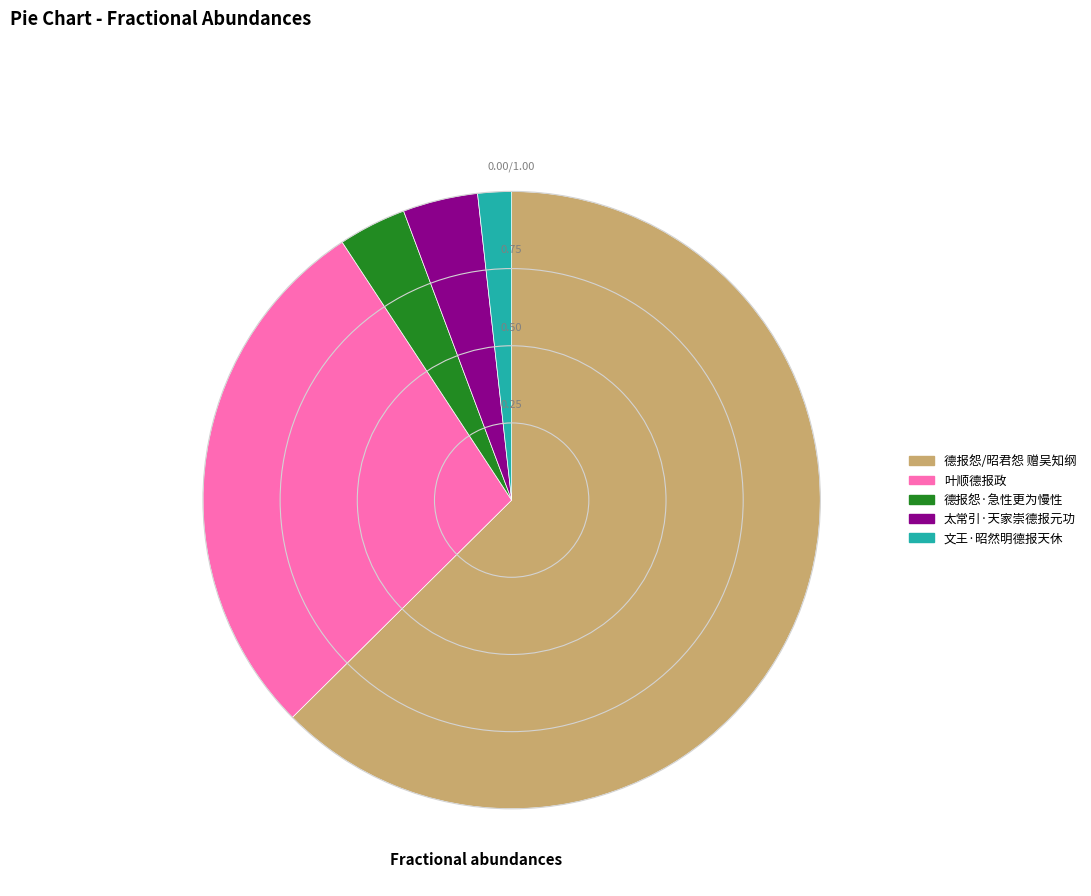

Does 德报怨/昭君怨 赠吴知纲 account for over 50% of the chart?

Yes